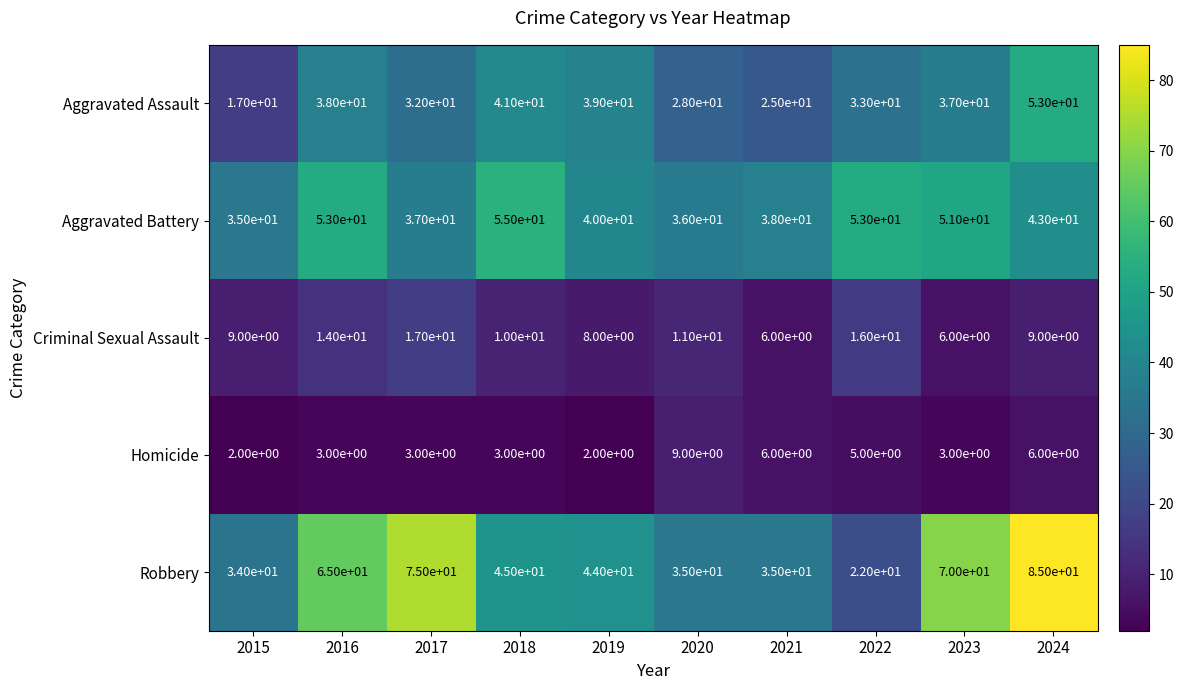

At which label does Robbery reach its peak?

2024